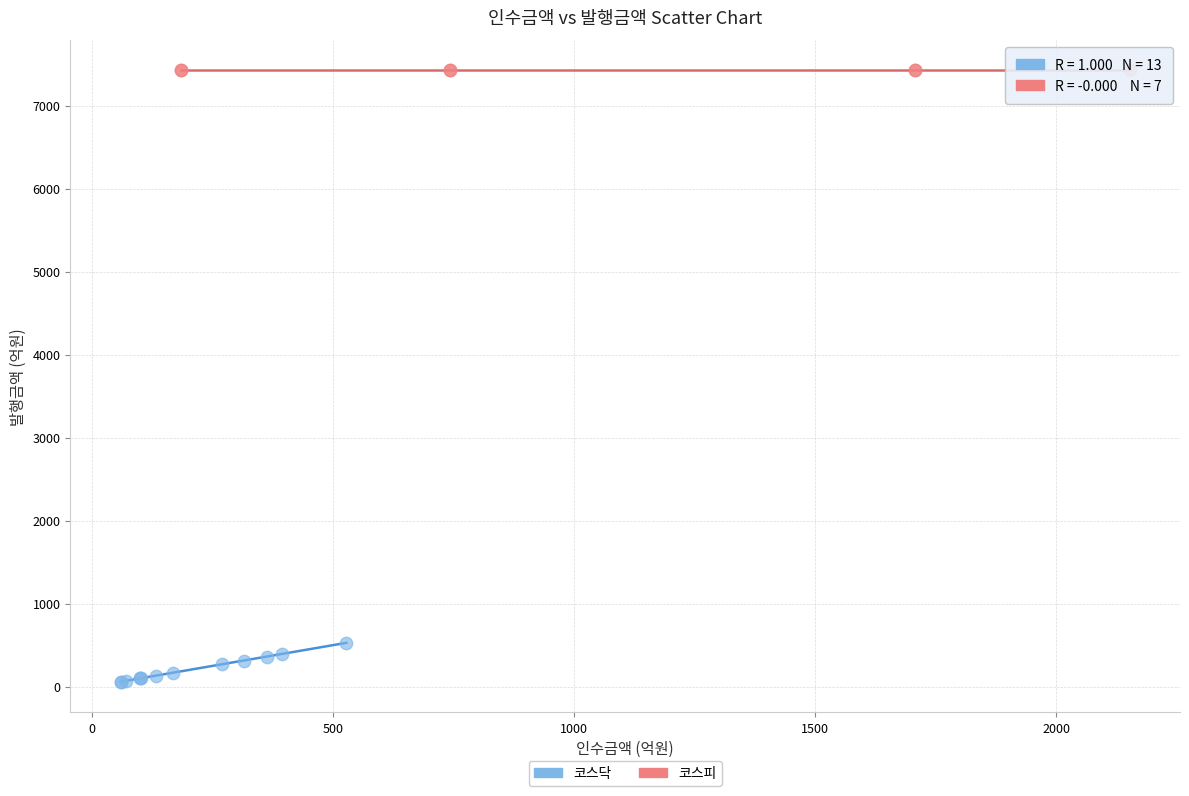

Which series contains the lowest Y value?

코스닥